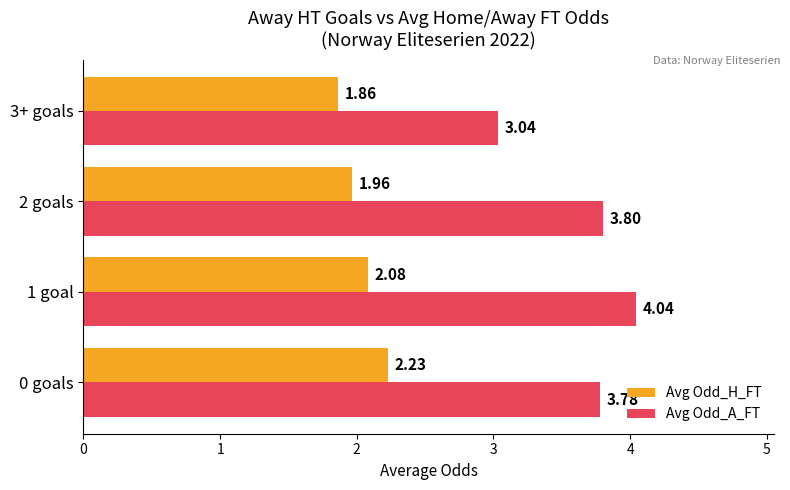

What is the sum of the Avg Odd_A_FT values at 1 goal and 2 goals?

7.8